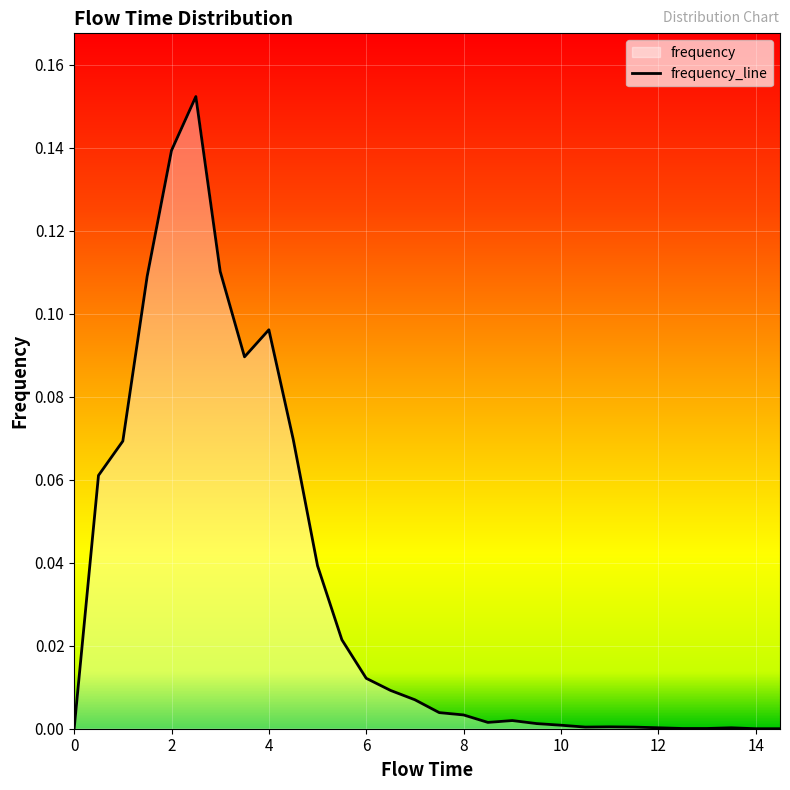

Reading right to left, list all the values displayed in this chart.

14.5=0.0	14.0=0.0	13.5=0.0	13.0=0.0	12.5=0.0	12.0=0.0	11.5=0.0	11.0=0.0	10.5=0.0	10.0=0.0	9.5=0.0	9.0=0.0	8.5=0.0	8.0=0.0	7.5=0.0	7.0=0.0	6.5=0.0	6.0=0.0	5.5=0.0	5.0=0.0	4.5=0.1	4.0=0.1	3.5=0.1	3.0=0.1	2.5=0.2	2.0=0.1	1.5=0.1	1.0=0.1	0.5=0.1	0.0=0.0